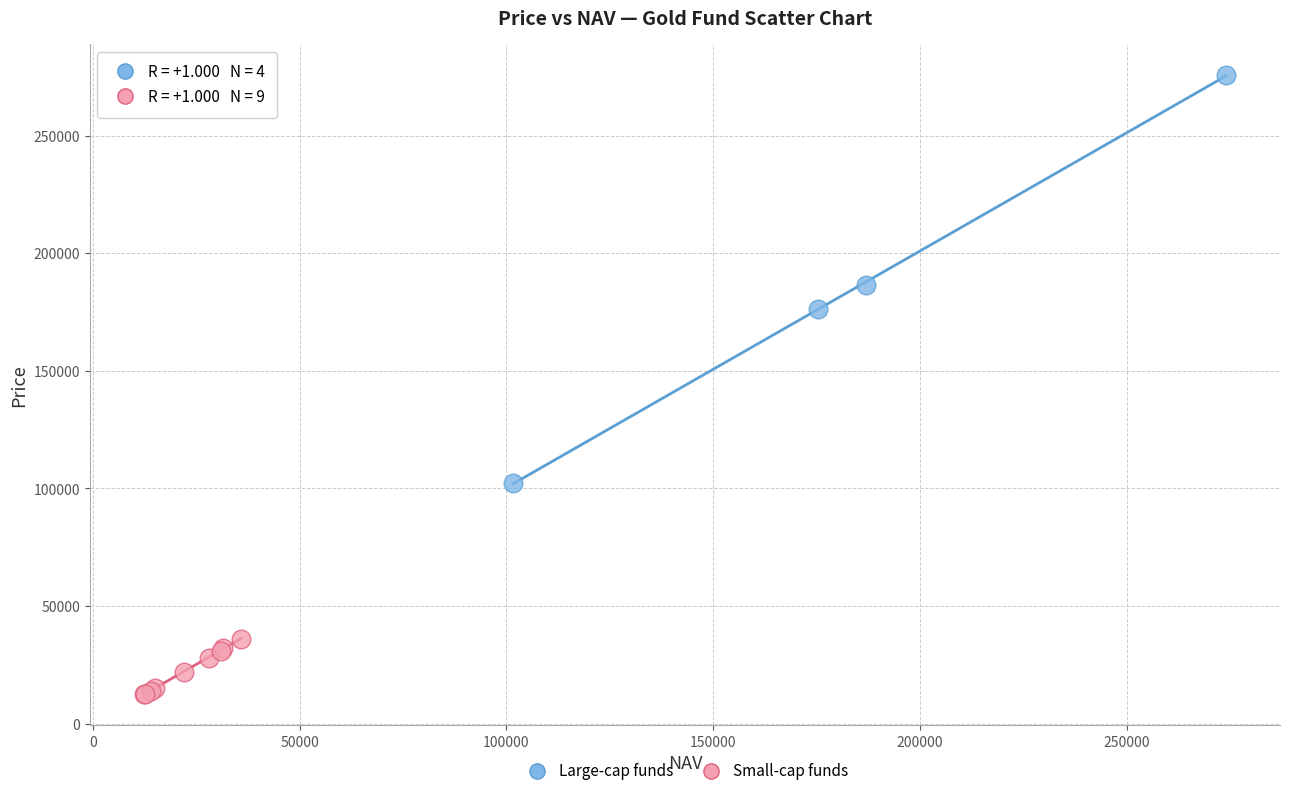

Which series contains the highest Y value?

Large-cap funds